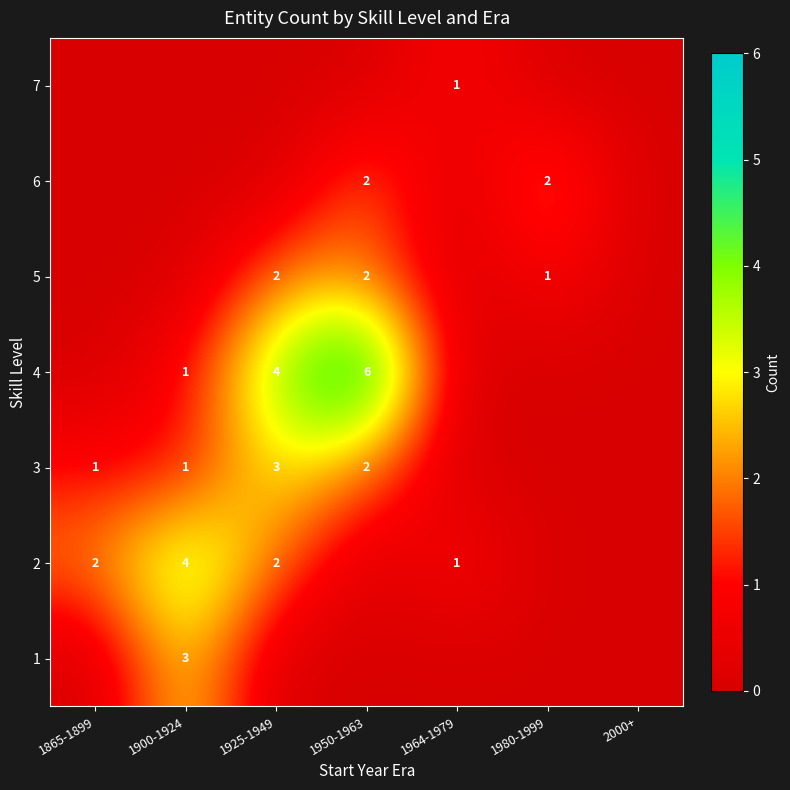

What is the spread (max minus min) of values at 1980-1999?

2